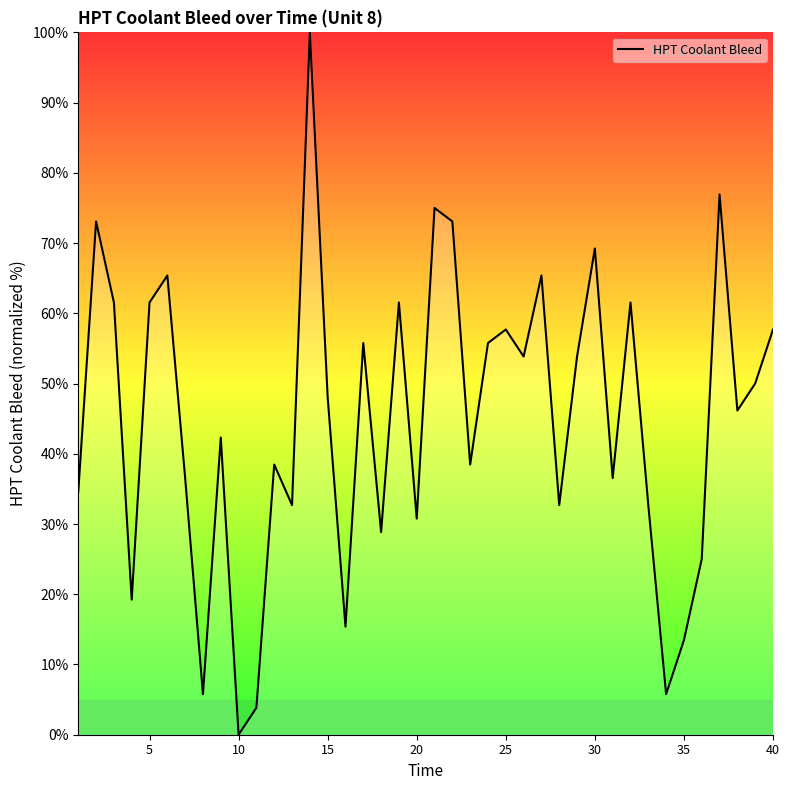

What is the greatest value displayed?

100.0